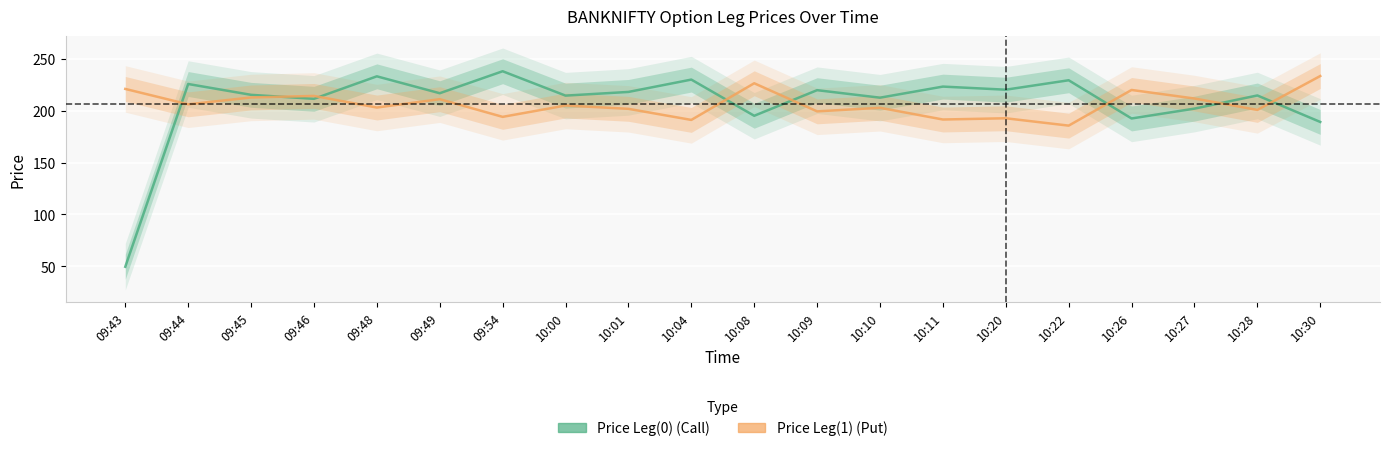

How many distinct data groups are displayed?

2